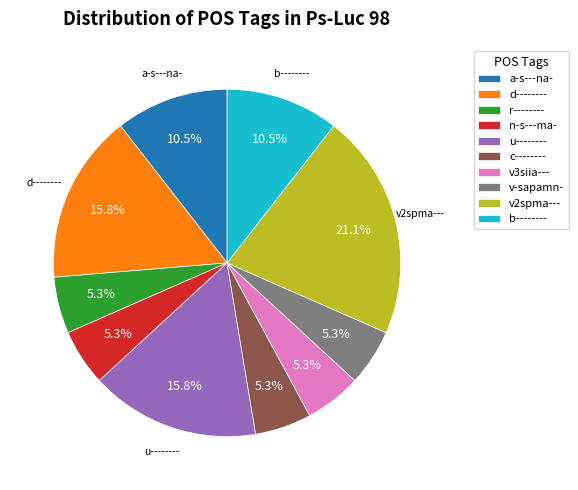

What is the ratio of the value at n-s---ma- to the value at a-s---na-?

0.5